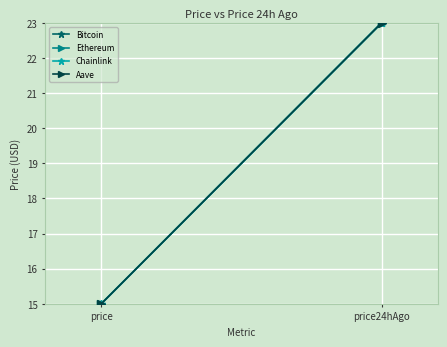

Reading left to right, list all the values displayed in this chart.

Bitcoin: price=15	price24hAgo=23
Ethereum: price=15	price24hAgo=23
Chainlink: price=15	price24hAgo=23
Aave: price=15	price24hAgo=23